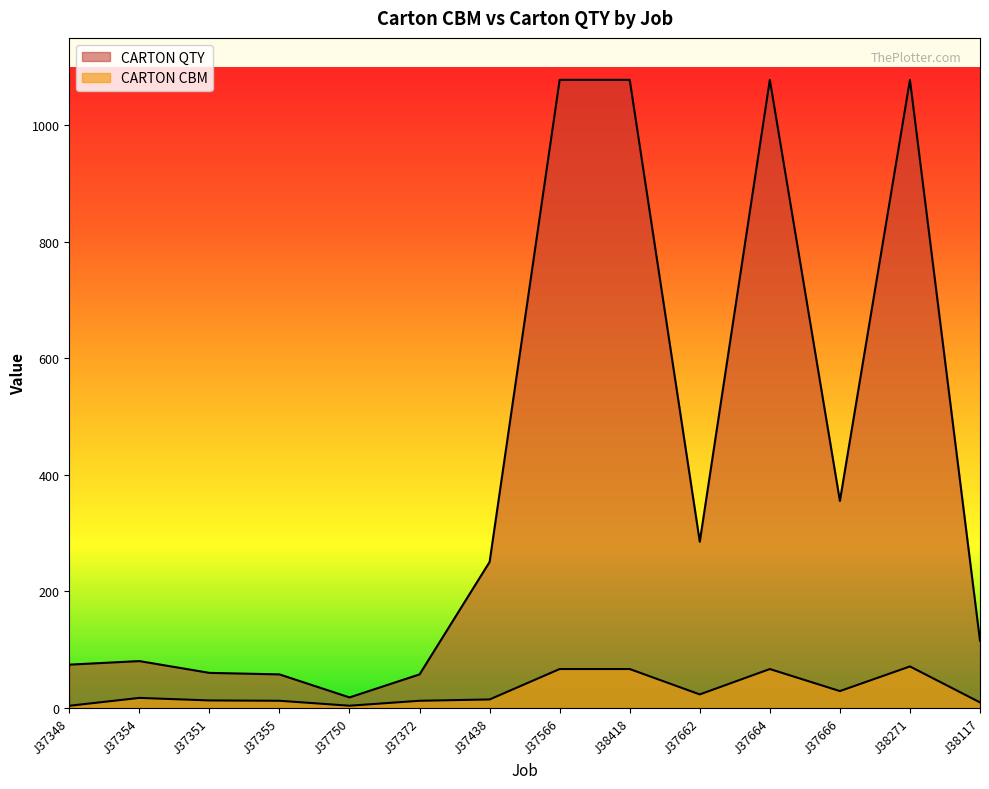

What is the difference between the highest and lowest values at J38117?

105.8